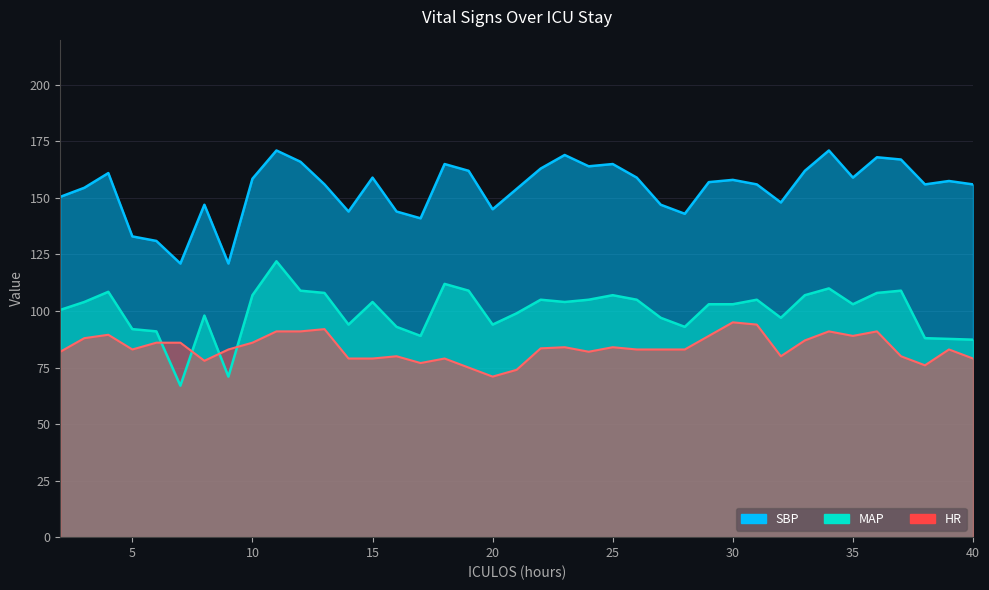

What is the sum of all HR values?

3266.0